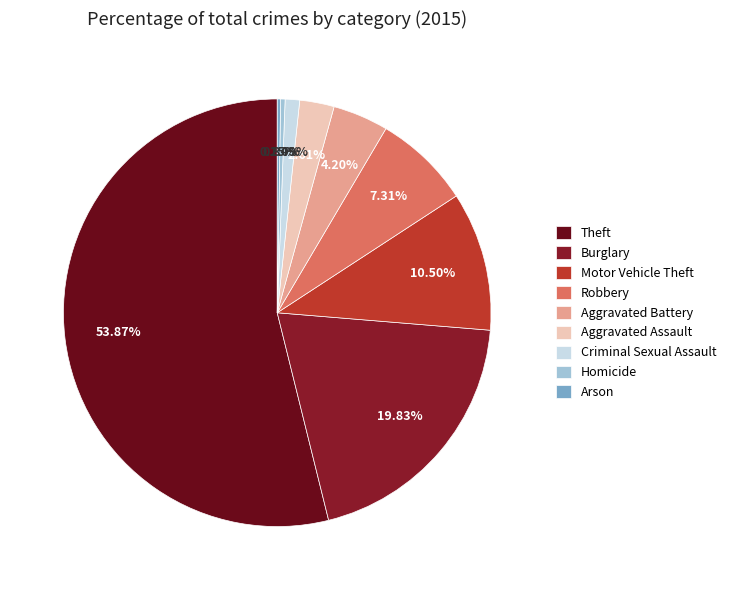

What portion of the pie excludes Aggravated Assault?

97.4%